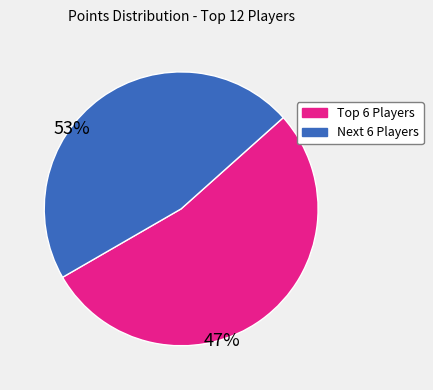

Is there a majority slice in this chart?

Yes